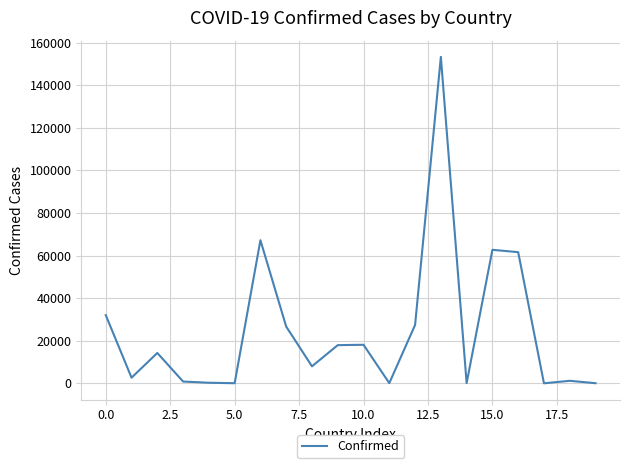

What is the maximum value shown in the chart?

153277